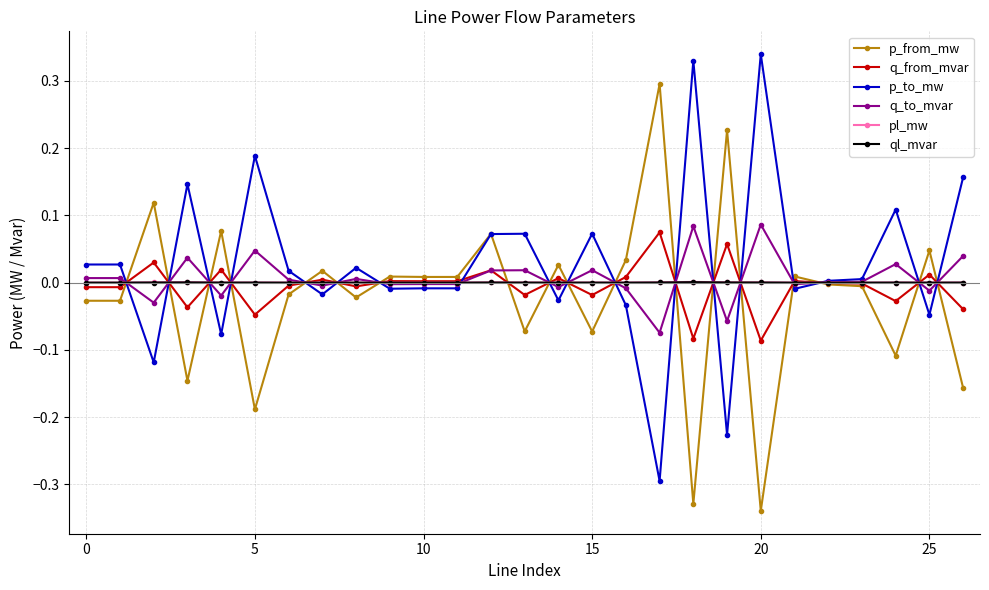

True or false: p_from_mw has more than 0 points higher than both neighbors.

True